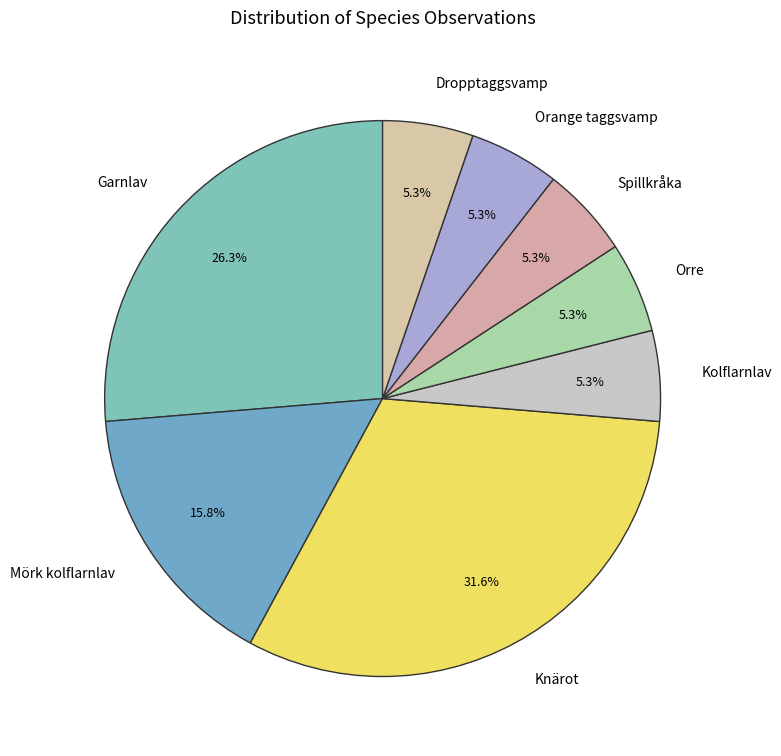

To the nearest percent, what is the average slice percentage?

12%